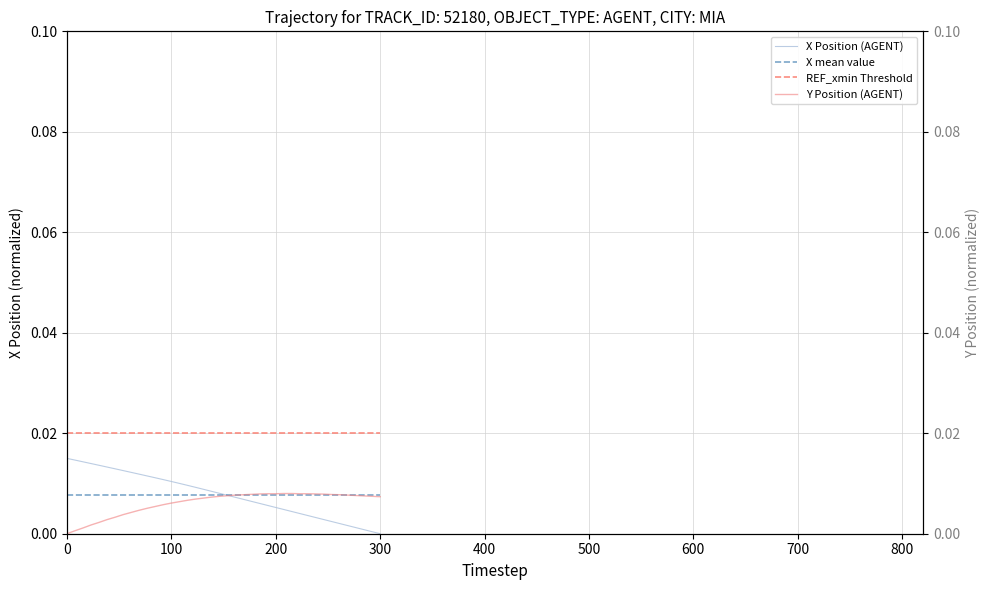

True or false: REF_xmin Threshold and X mean value intersect in this chart.

False